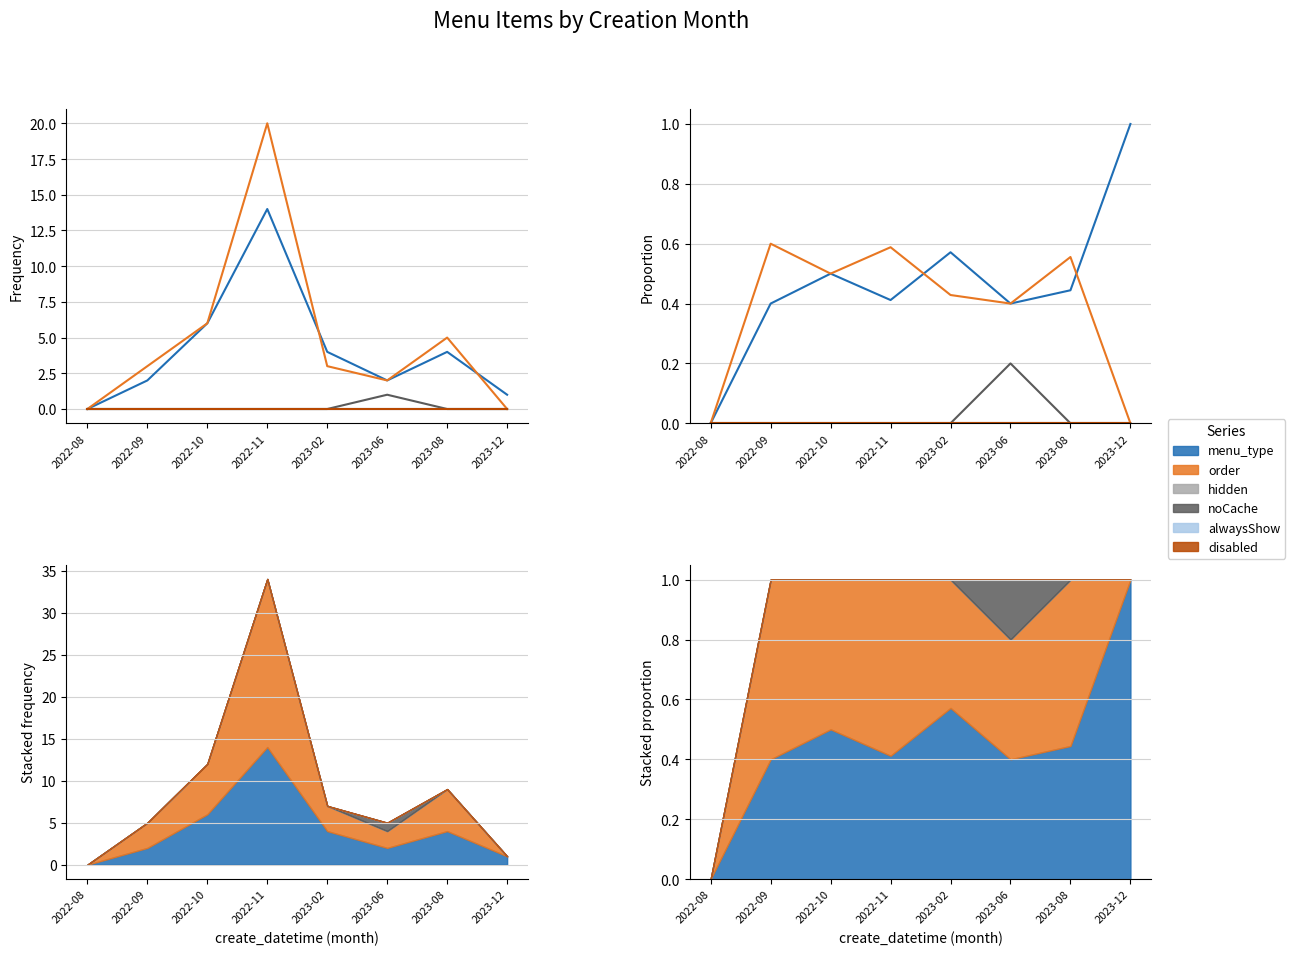

Which series changed the most between 2022-09 and 2022-10?

menu_type